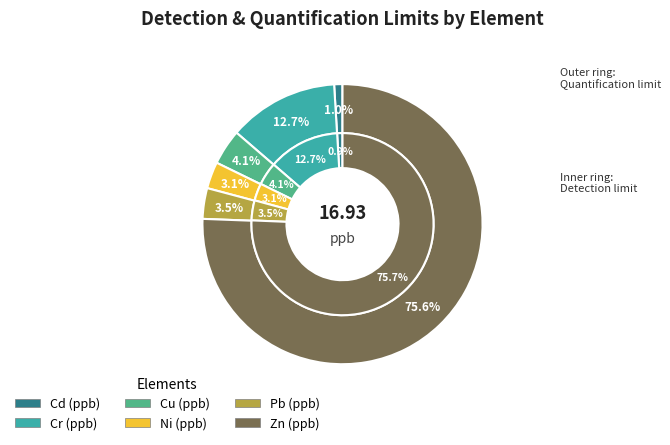

Rank the series at Detection limit from highest to lowest value.

Zn (ppb), Cr (ppb), Cu (ppb), Pb (ppb), Ni (ppb), Cd (ppb)